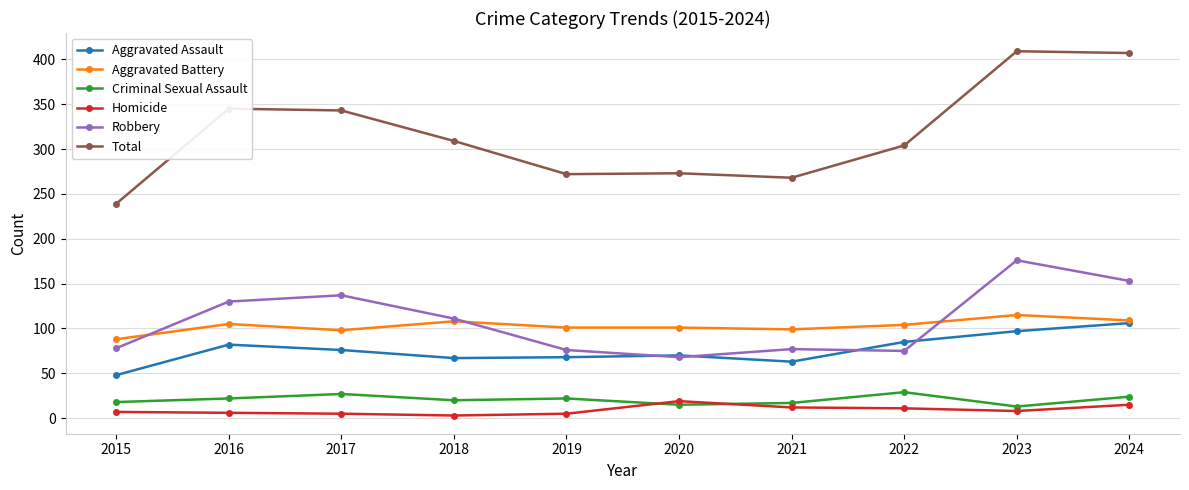

What is the lowest value of the Total series?

239